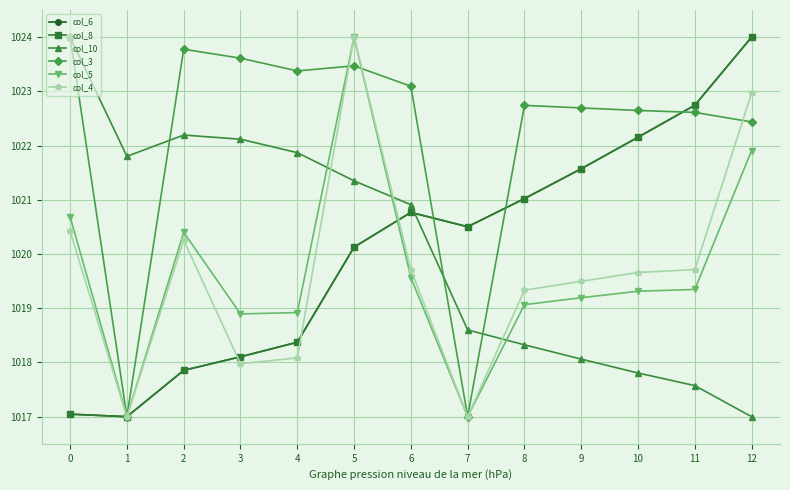

Where is col_5 nearest to the value 1020?

2